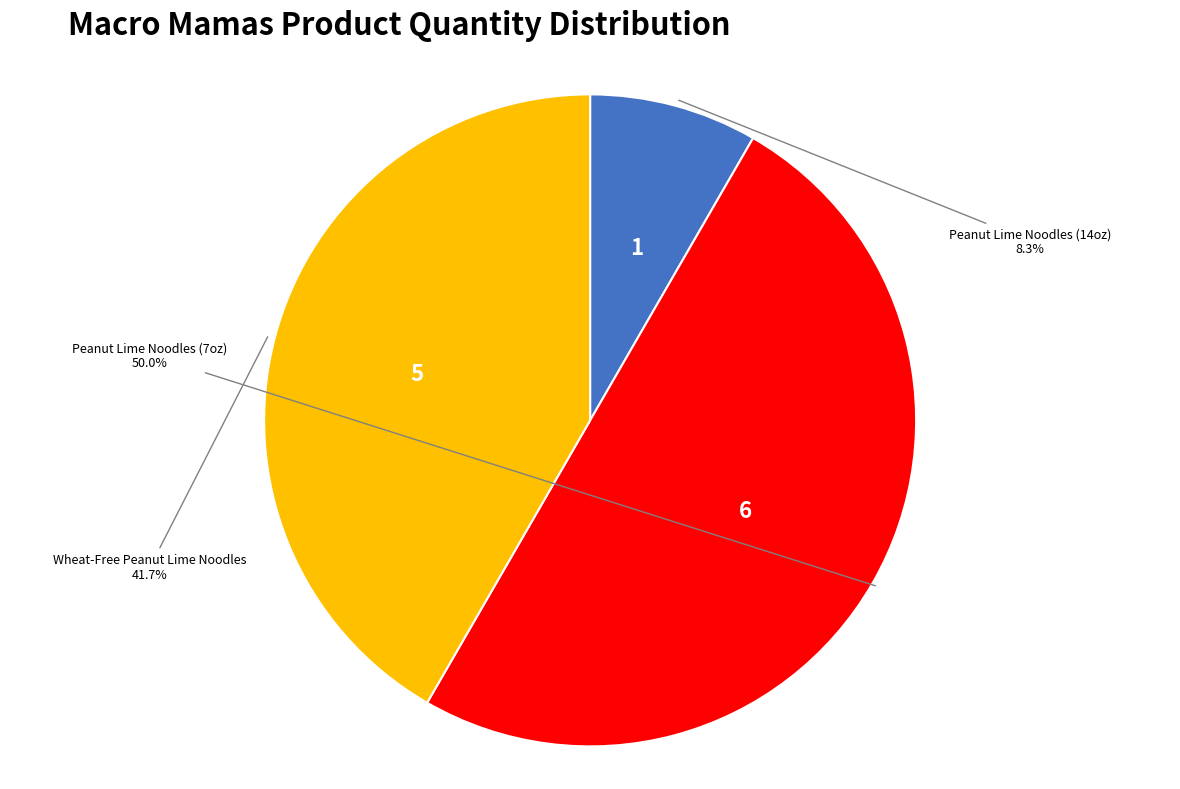

What percentage is NOT represented by Peanut Lime Noodles (14oz)?

91.7%